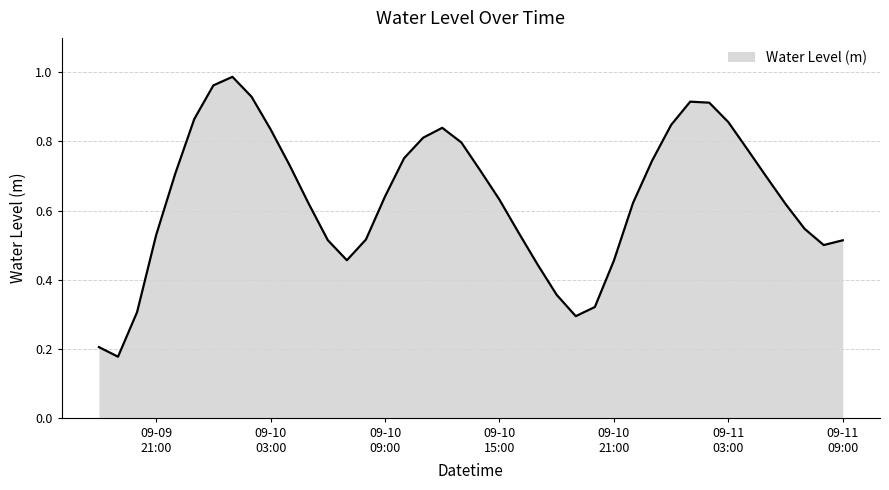

Reading left to right, extract all data points from this chart.

0.2	0.2	0.3	0.5	0.7	0.9	1.0	1.0	0.9	0.8	0.7	0.6	0.5	0.5	0.5	0.6	0.8	0.8	0.8	0.8	0.7	0.6	0.5	0.4	0.4	0.3	0.3	0.5	0.6	0.7	0.8	0.9	0.9	0.9	0.8	0.7	0.6	0.5	0.5	0.5